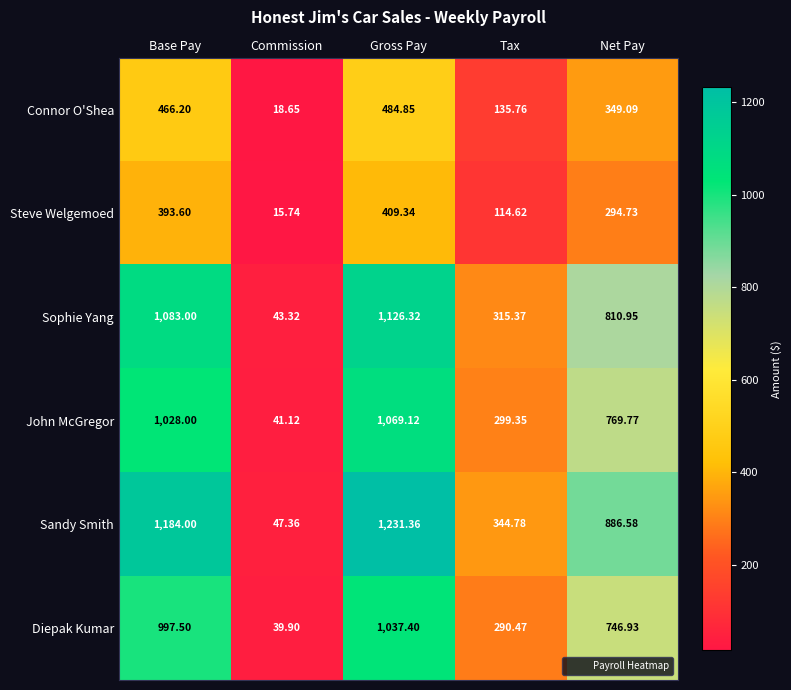

Between Commission and Net Pay, which series saw the biggest shift?

Sandy Smith